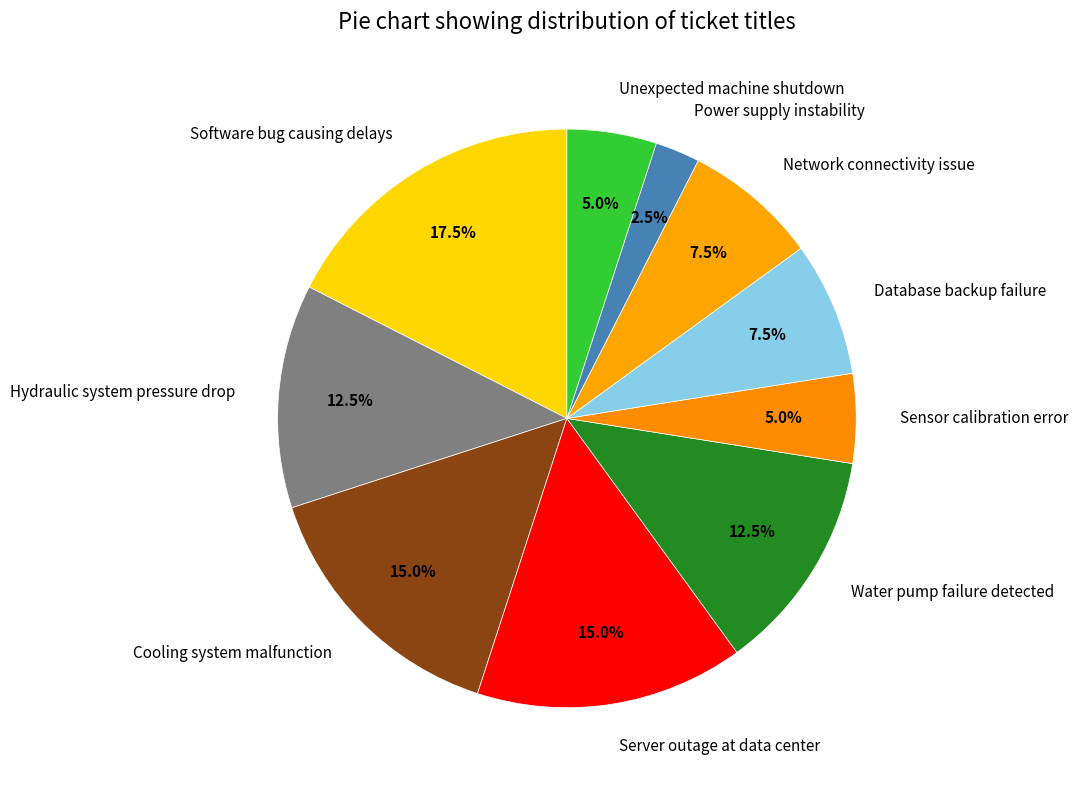

Does Unexpected machine shutdown represent more than half of the total?

No